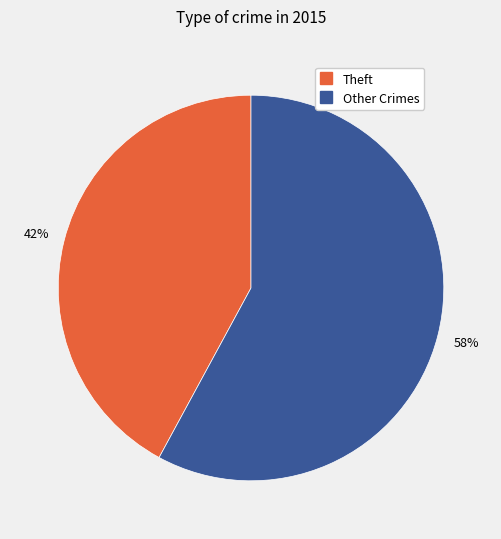

Does any single category account for the majority?

Yes